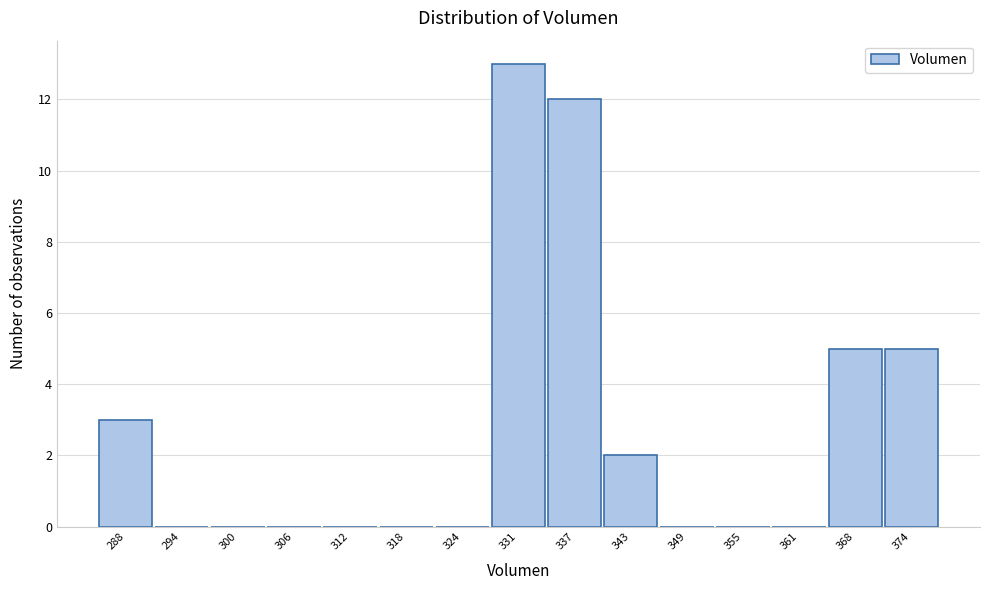

Reading right to left, extract all data points from this chart.

374=5	368=5	361=0	355=0	349=0	343=2	337=12	331=13	324=0	318=0	312=0	306=0	300=0	294=0	288=3